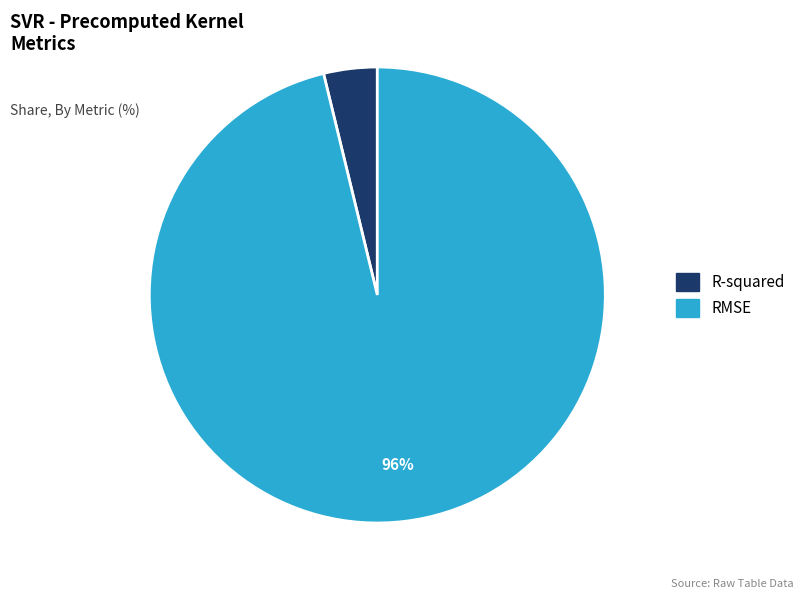

What is the smallest slice in the pie chart?

R-squared